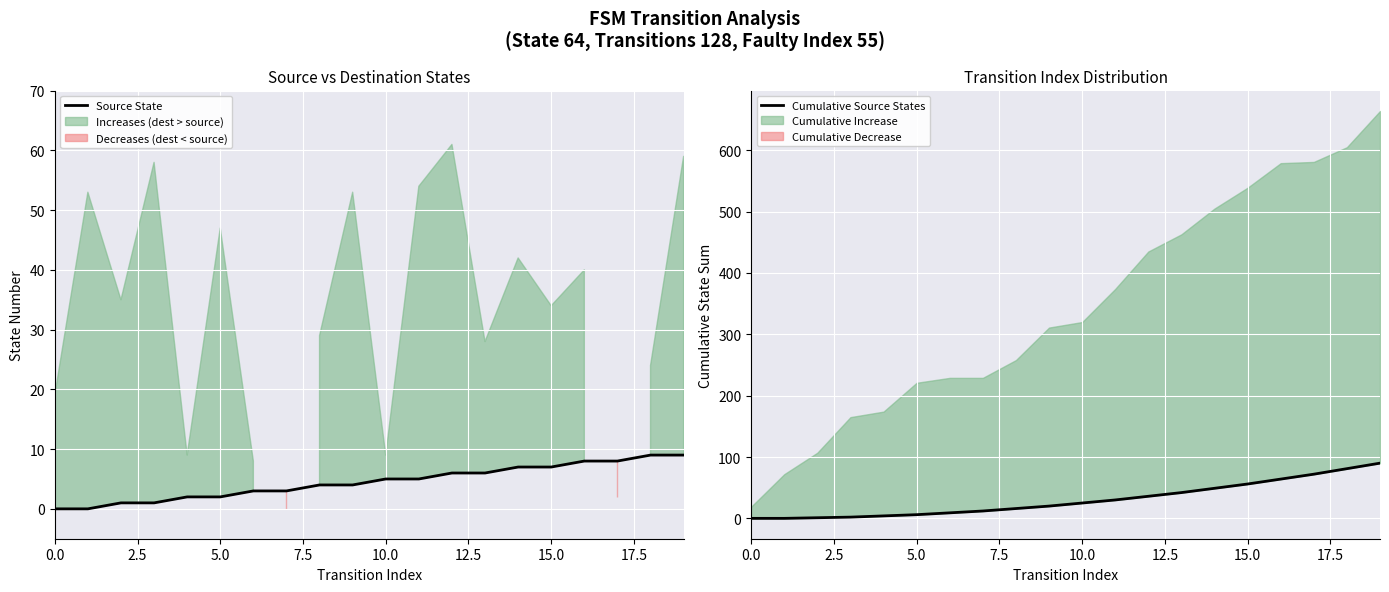

Does the chart display data point markers on the line(s)?

No